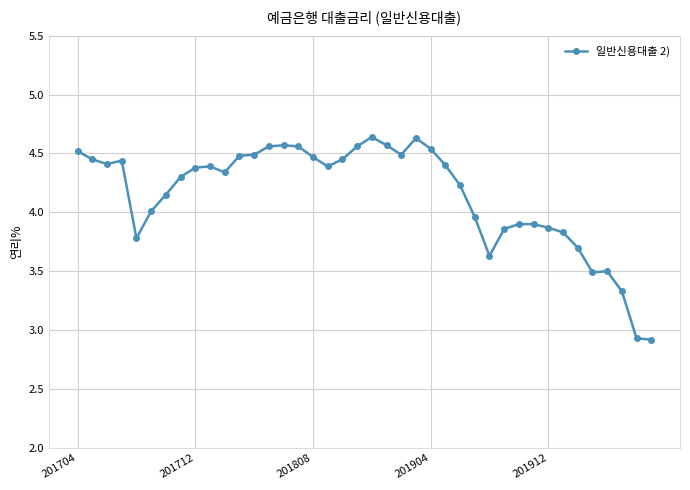

What is the value of the 5th point from the left?

3.8